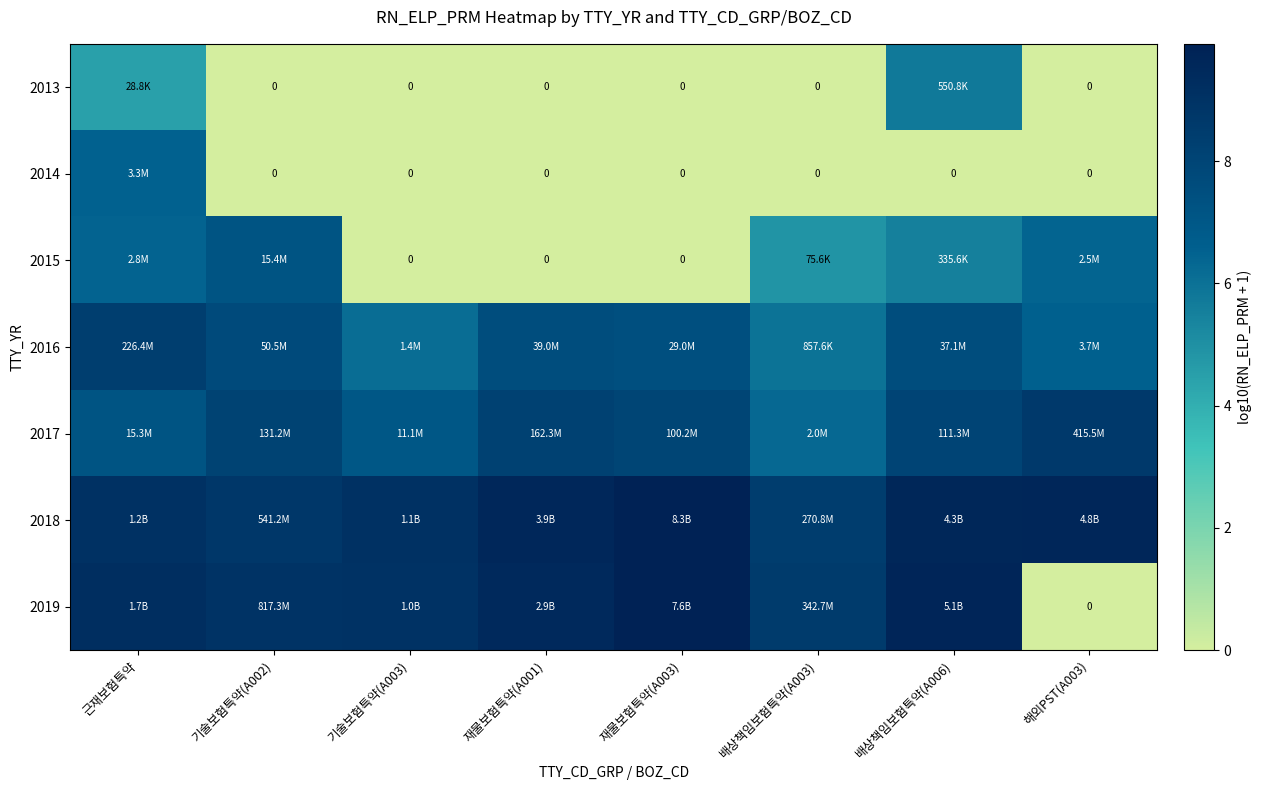

What is the sum of all 2013 values?

10.2